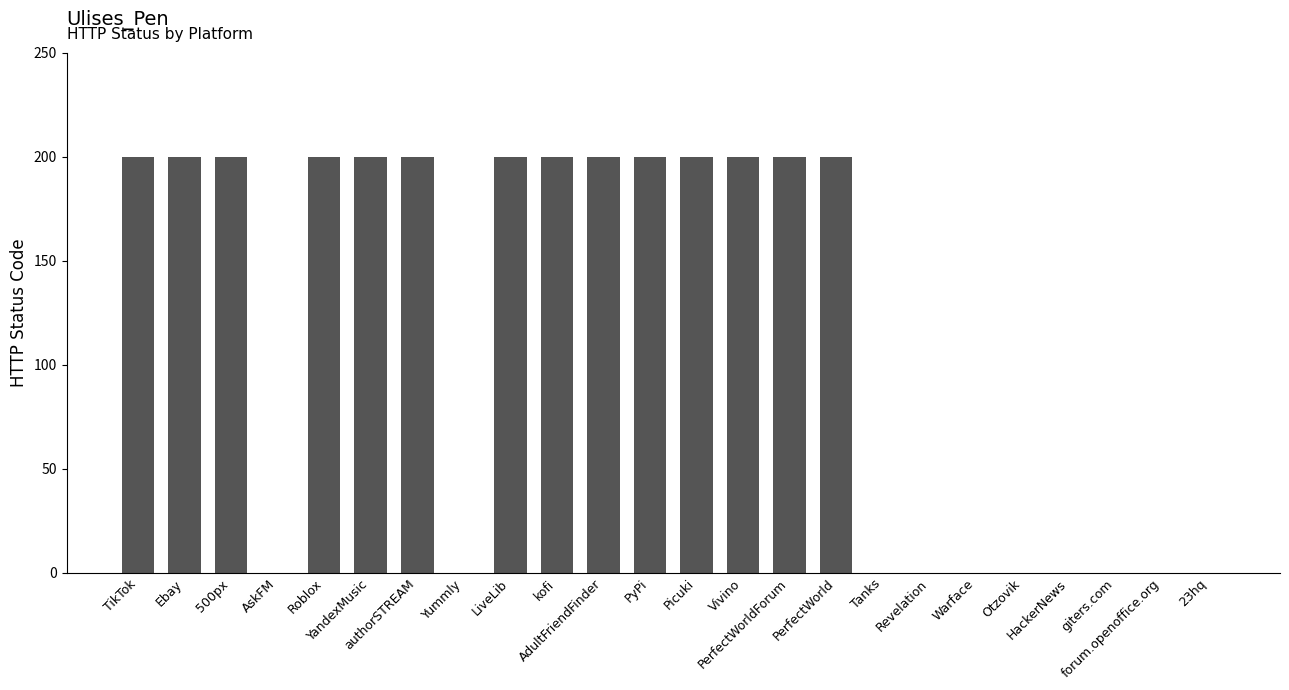

True or false: the data shows 80 at Picuki.

False